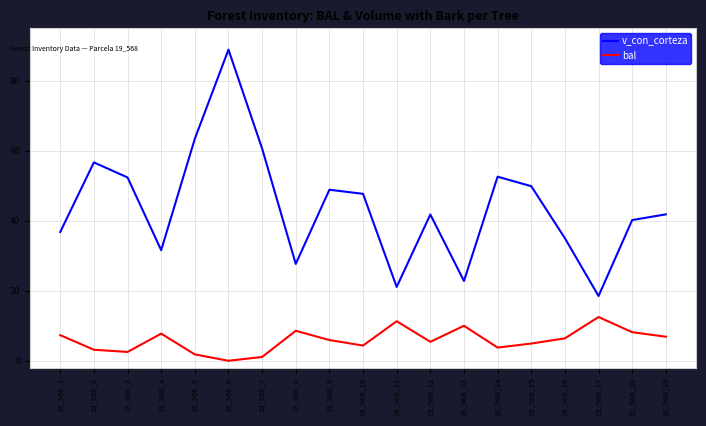

Rank the series by their maximum value, from lowest to highest.

bal, v_con_corteza